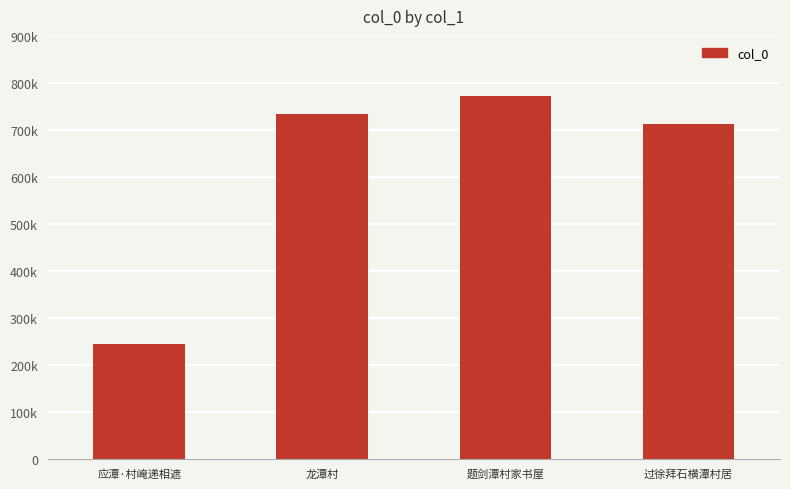

Rank the categories by value from lowest to highest.

应潭·村崦递相遮, 过徐拜石横潭村居, 龙潭村, 题剑潭村家书屋